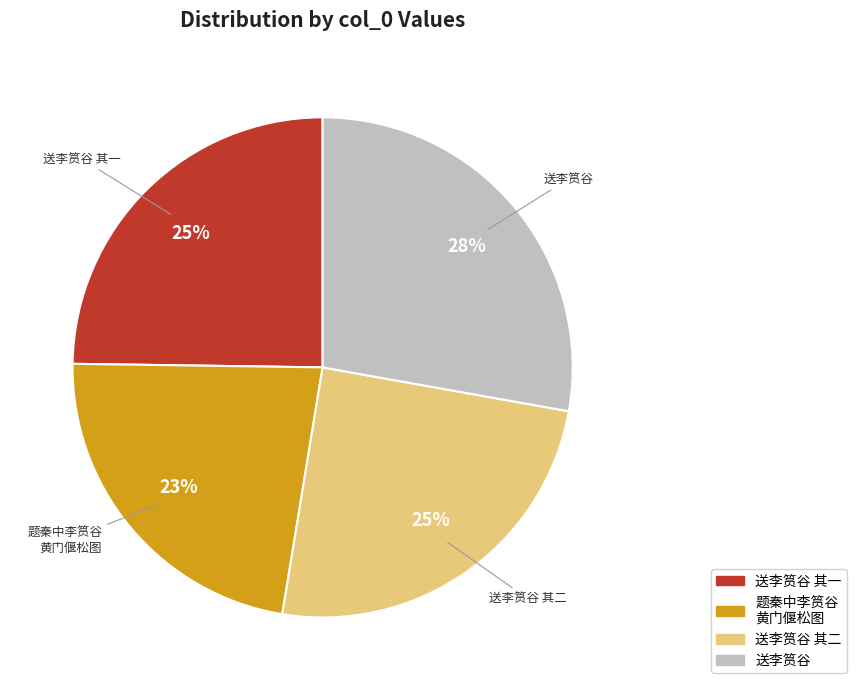

To the nearest percent, what is the average slice percentage?

25%